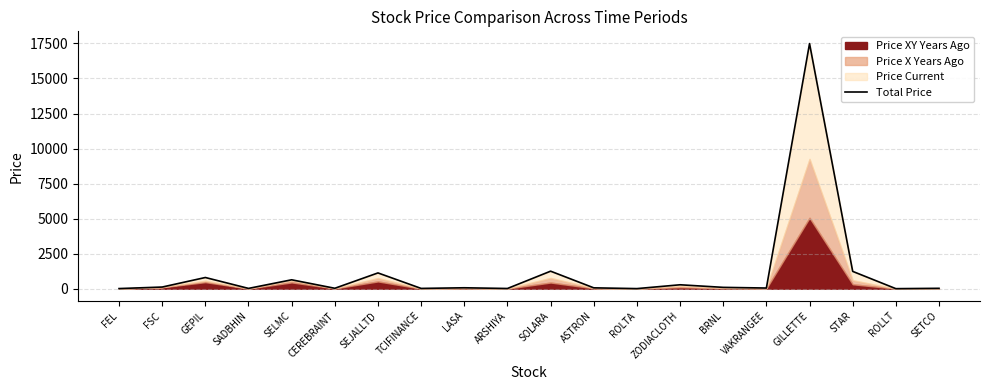

What is the maximum value shown in the chart?

17488.8